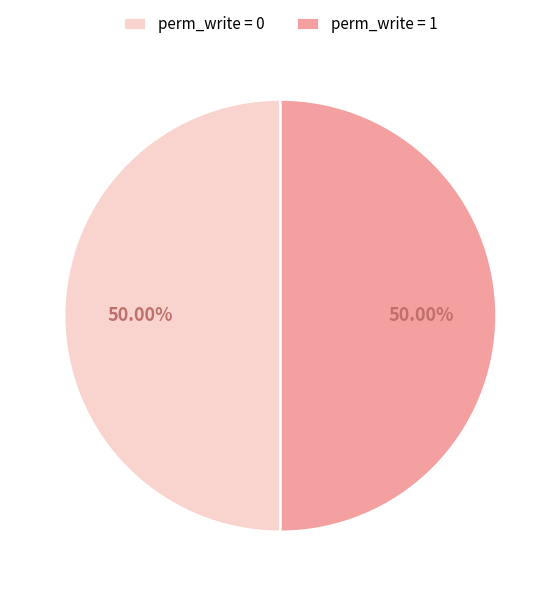

Is the sum of perm_write = 1 and perm_write = 0 greater than half?

Yes